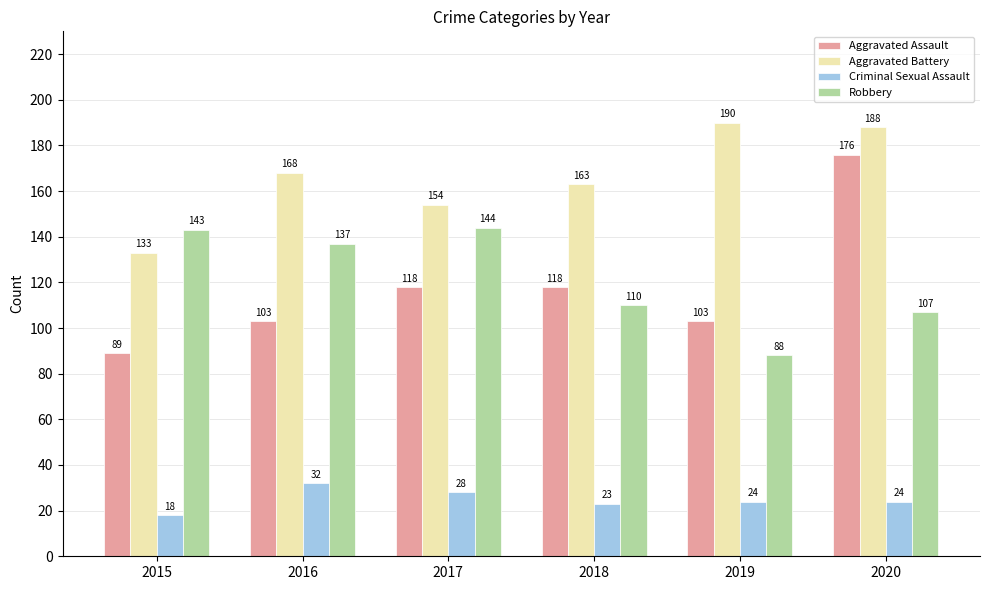

At 2015, list the series in order from largest to smallest.

Robbery, Aggravated Battery, Aggravated Assault, Criminal Sexual Assault